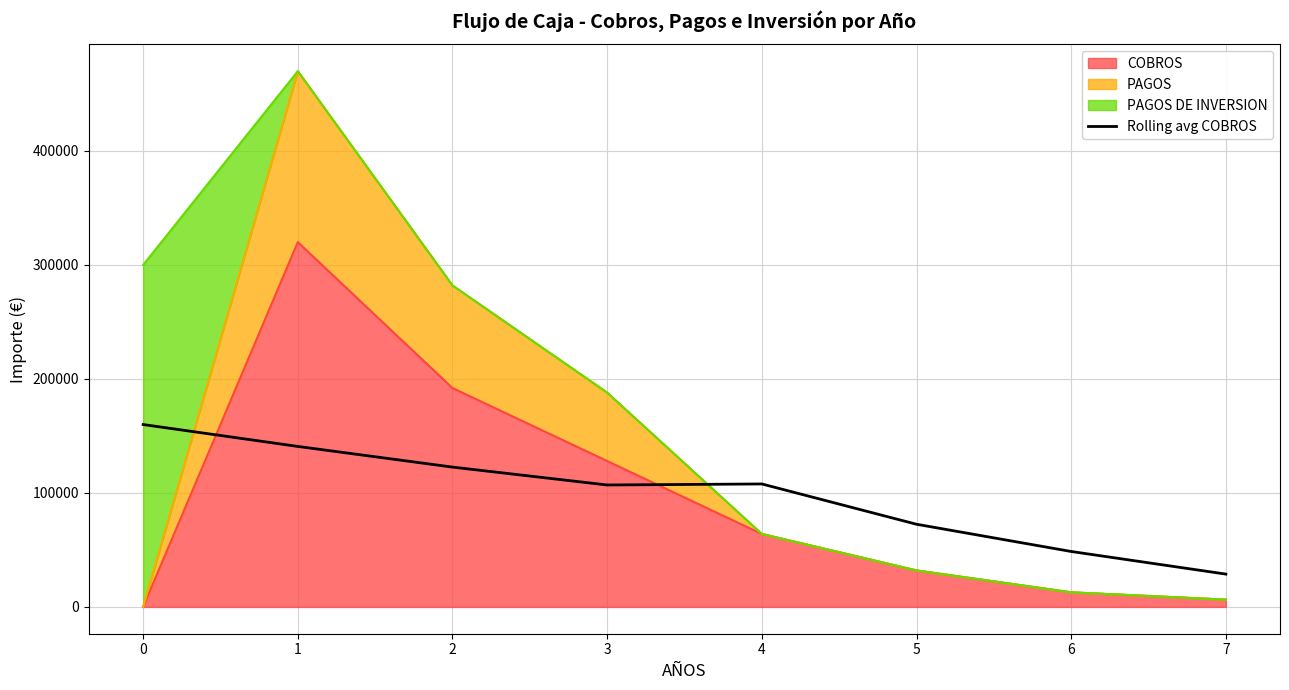

Between 6 and 1, which is larger?

1